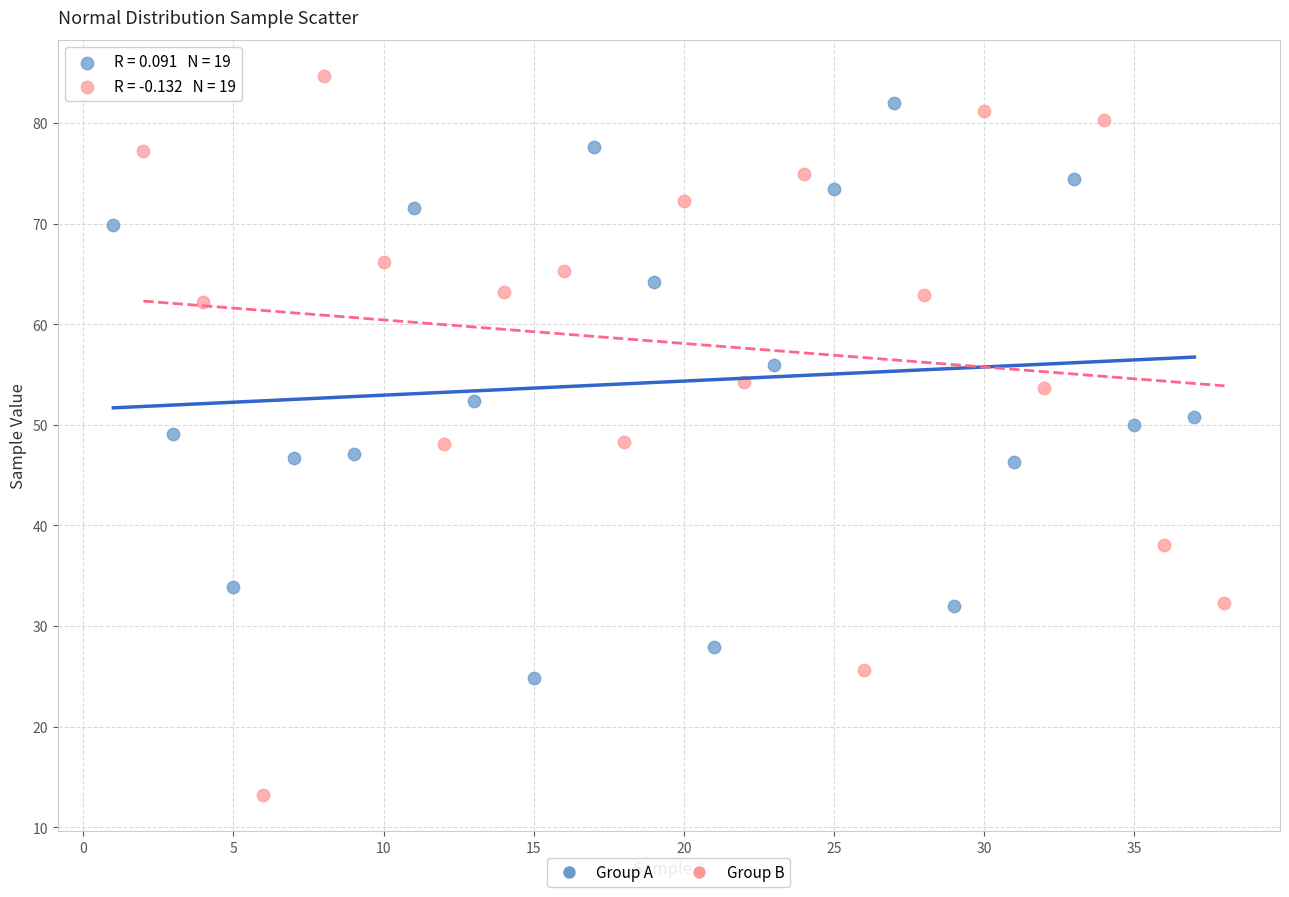

What are all the series names shown in the legend?

Group A, Group B